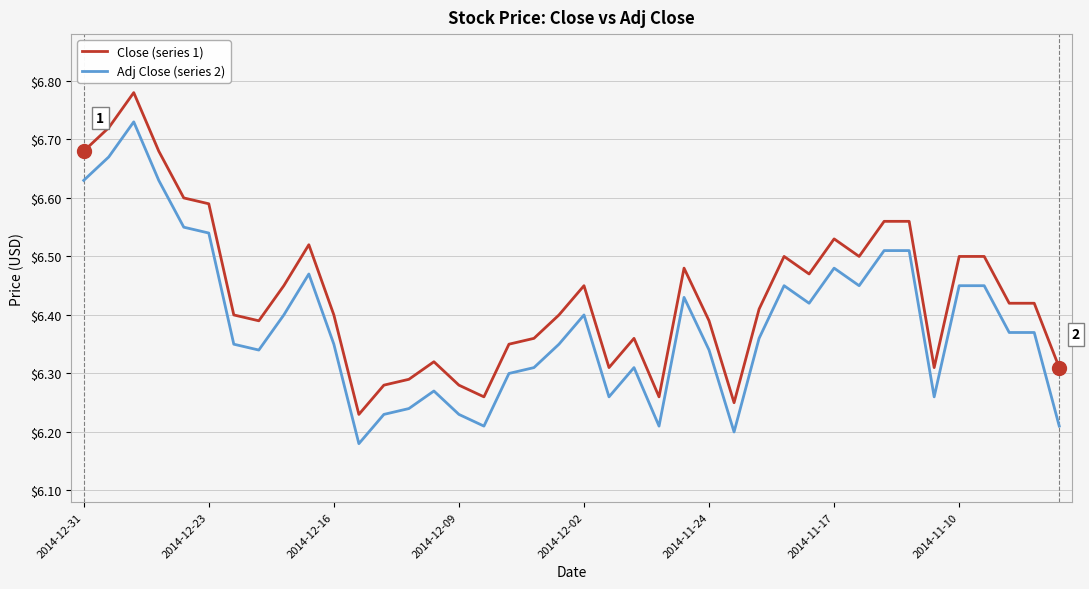

List the series in order of their overall mean, lowest first.

Adj Close (series 2), Close (series 1)